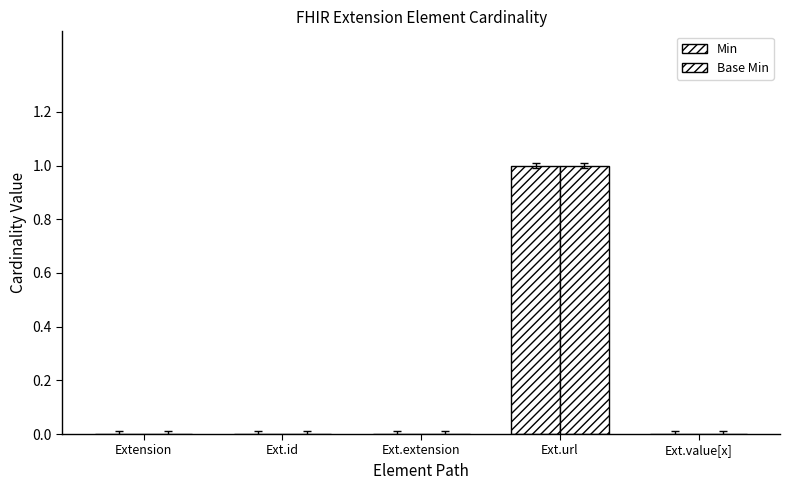

How many distinct data groups are displayed?

2